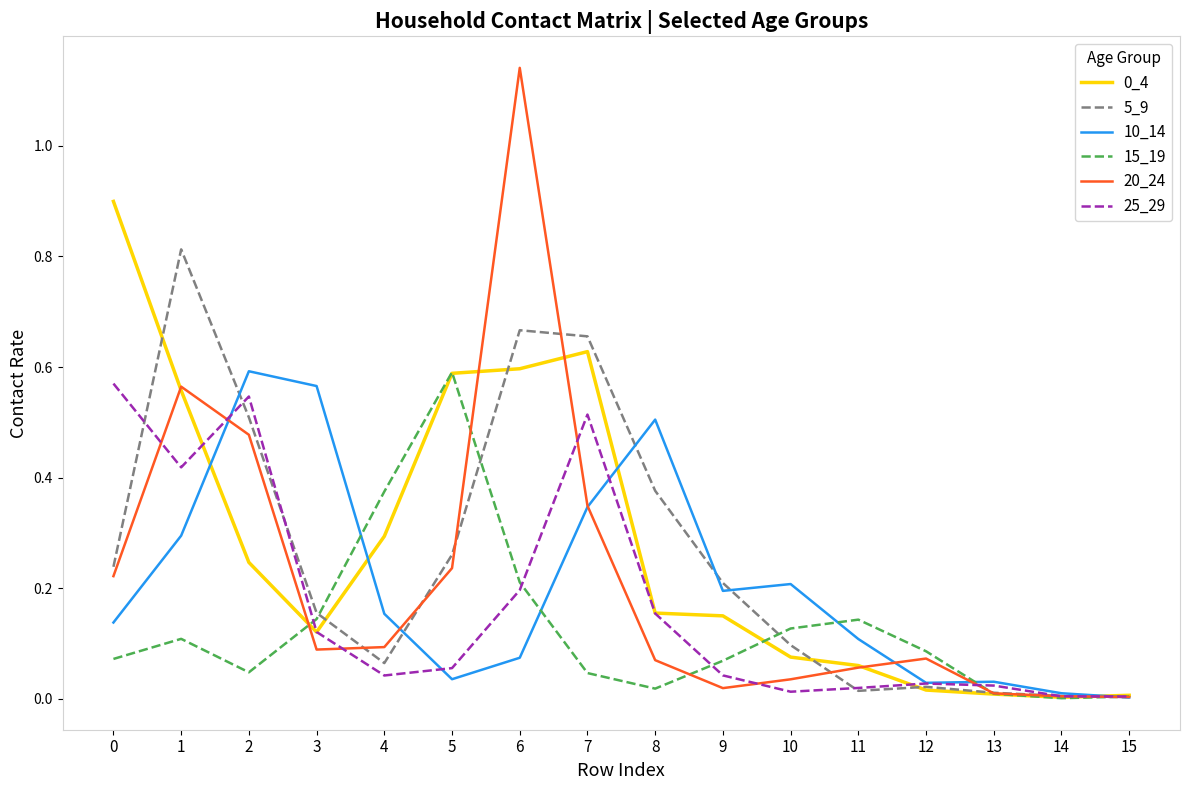

At which category is the sum across all series the highest?

6